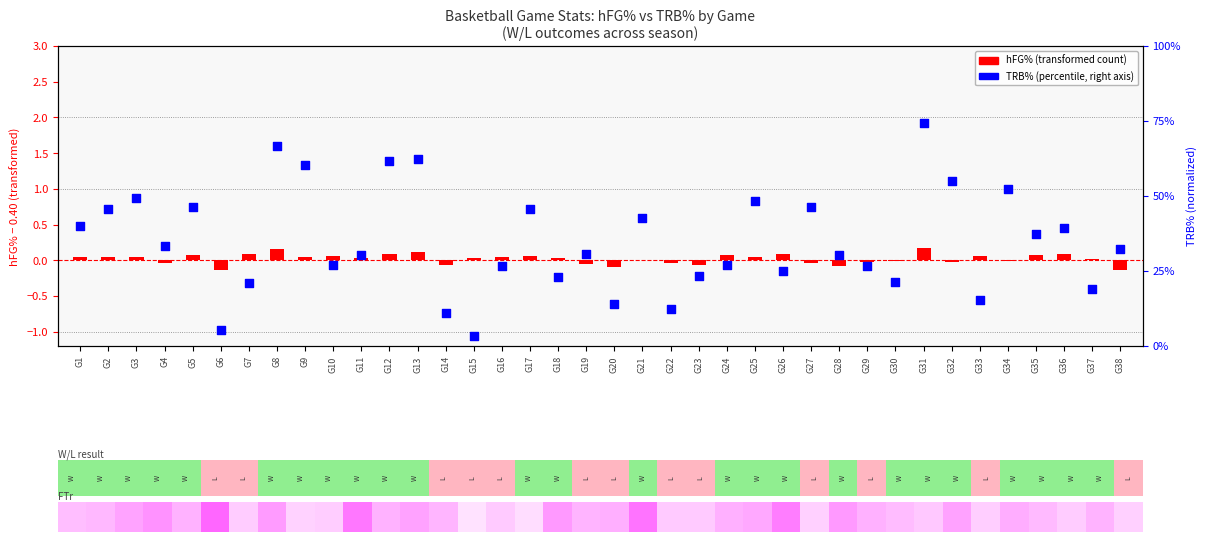

Which series has the largest Y range (max minus min)?

TRB% (norm)